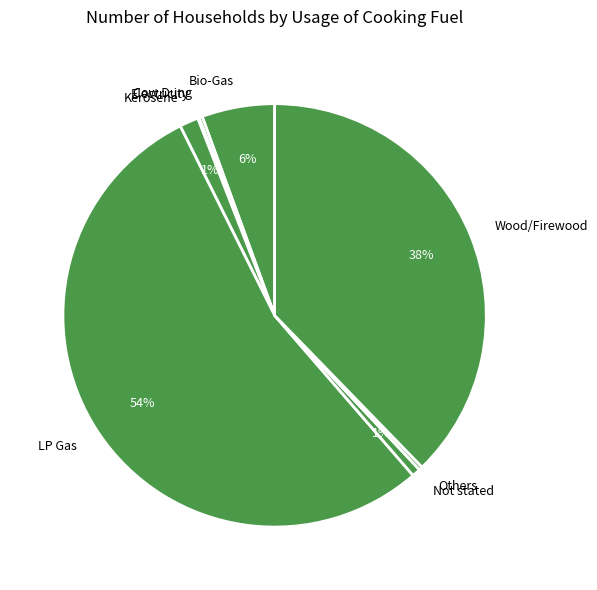

Is there any slice that represents more than half of the pie?

Yes